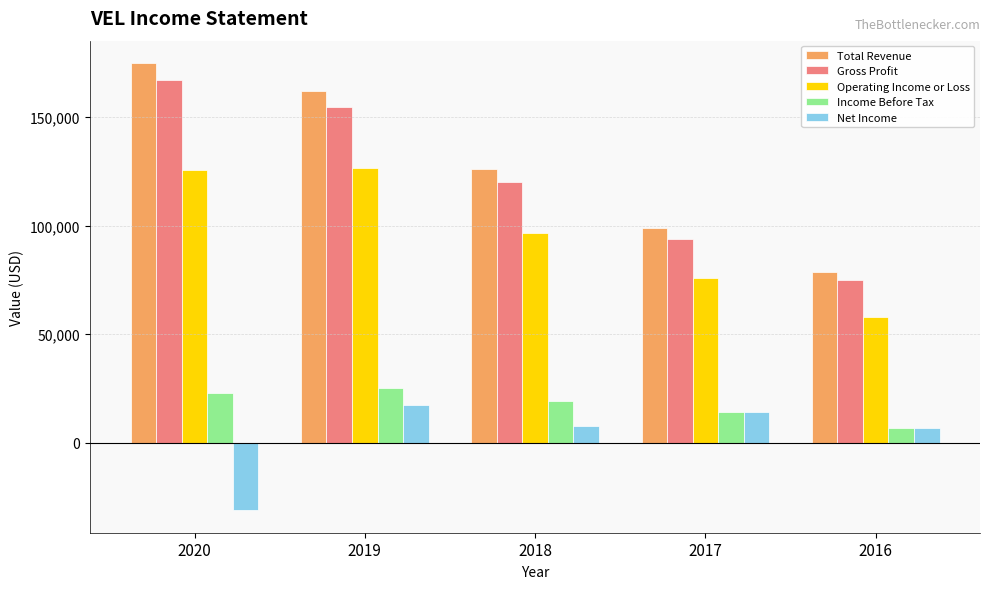

What is the difference between the highest and lowest values at 2020?

206100